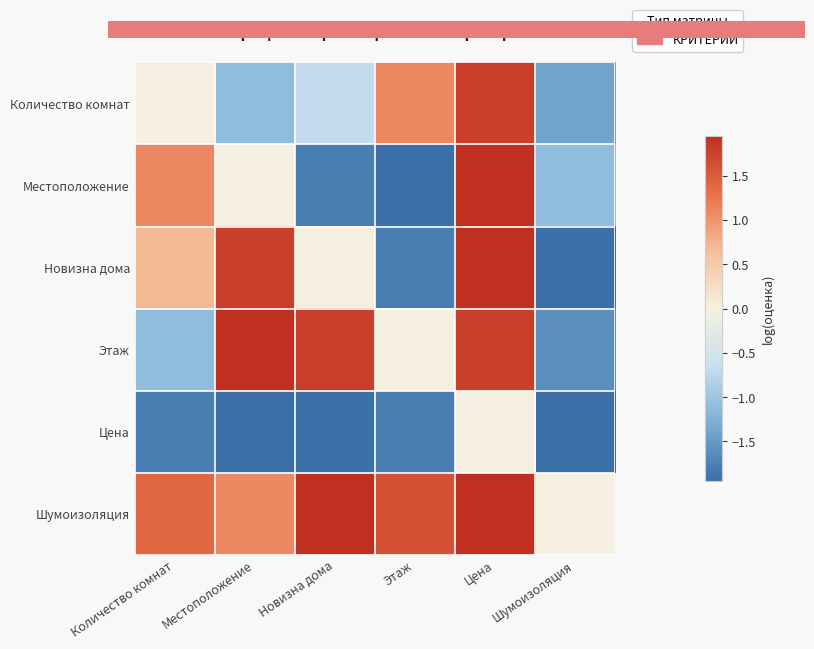

Which has a higher value, Новизна дома or Шумоизоляция?

Новизна дома